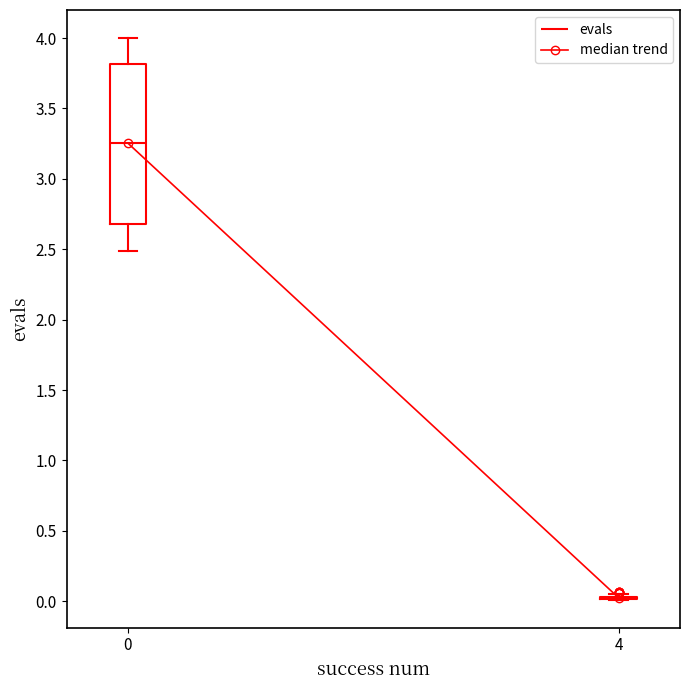

Which box is the tallest, from its lower edge to its upper edge?

0